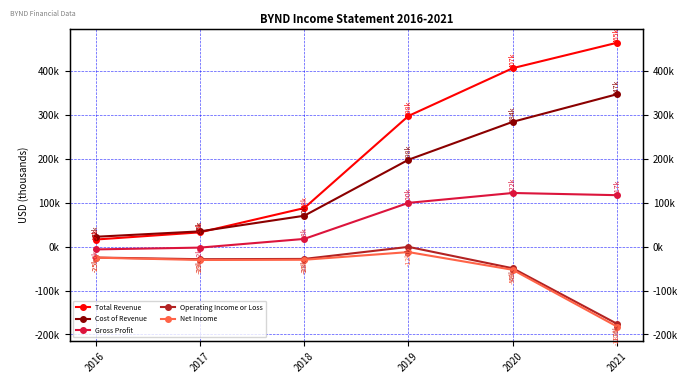

What is the total value across all series at 2017?

6200